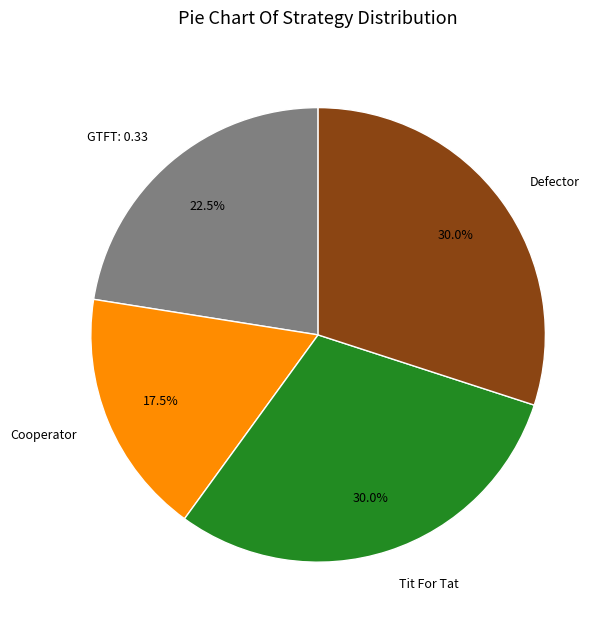

Is the sum of Cooperator and Defector greater than half?

No